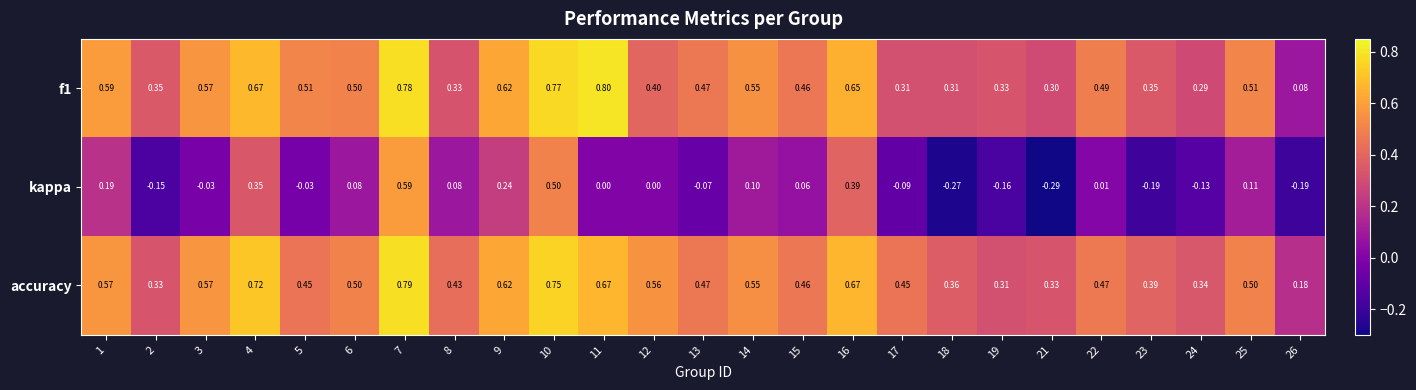

At which category is the sum across all series the highest?

7